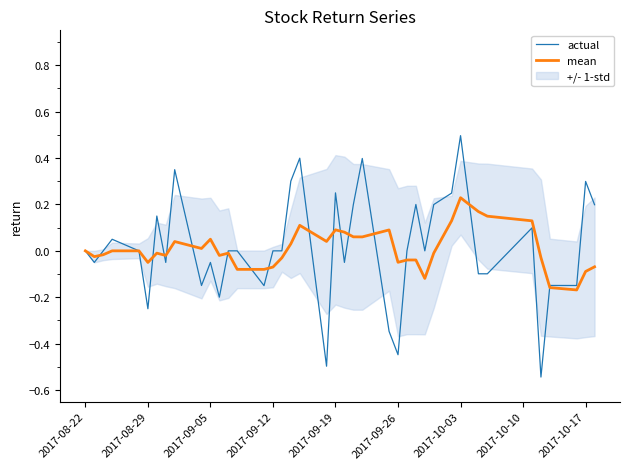

Which series ends up on top after the final intersection of actual and mean?

actual